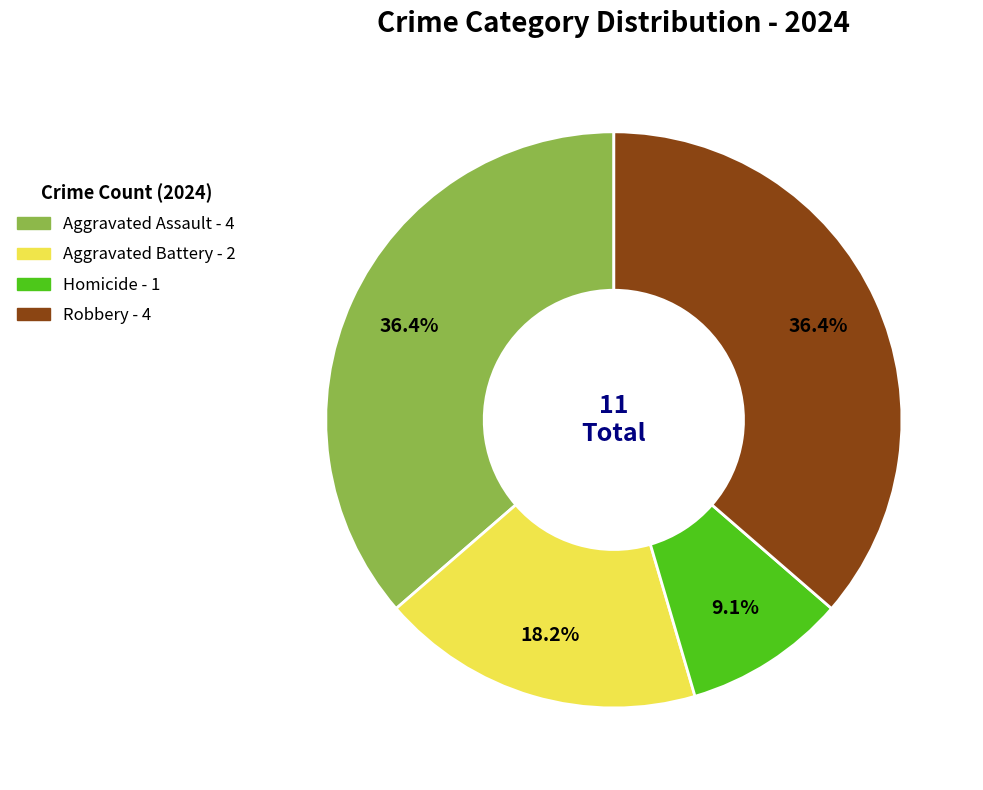

Which category has the smallest portion of the pie?

Homicide